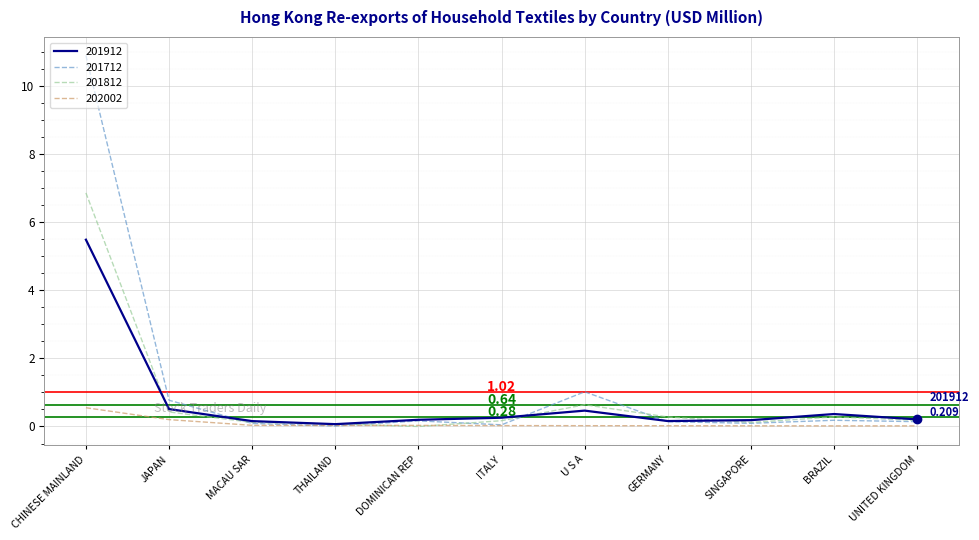

Is it true that 201812 equals 0.3 at GERMANY?

True